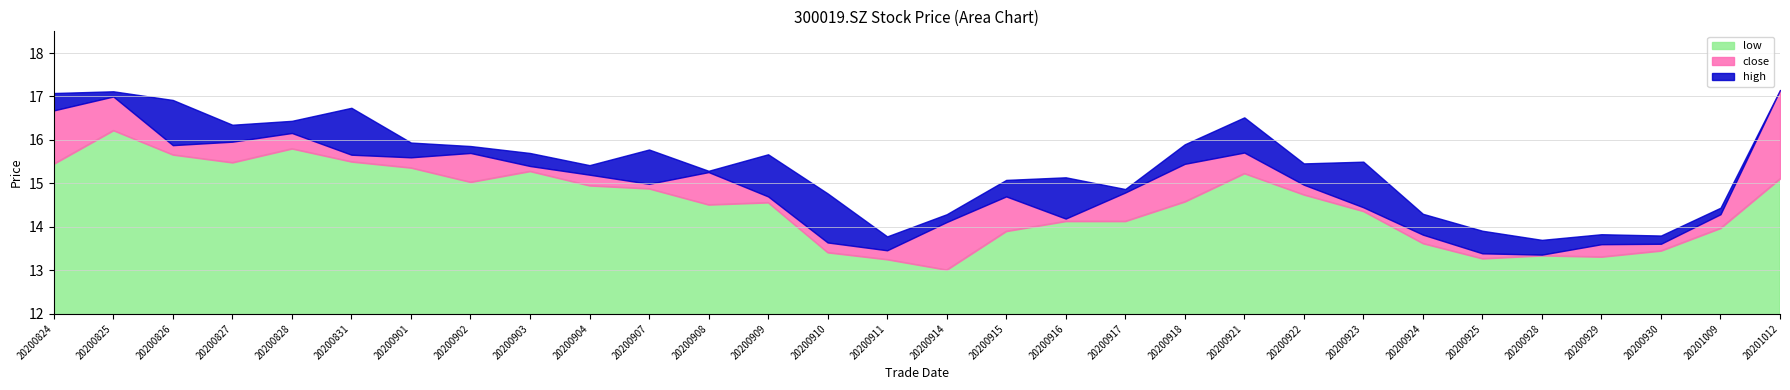

Reading left to right, list all the values displayed in this chart.

close: 20200824=16.7	20200825=17.0	20200826=15.9	20200827=16.0	20200828=16.2	20200831=15.7	20200901=15.6	20200902=15.7	20200903=15.4	20200904=15.2	20200907=15.0	20200908=15.3	20200909=14.7	20200910=13.6	20200911=13.5	20200914=14.1	20200915=14.7	20200916=14.2	20200917=14.8	20200918=15.4	20200921=15.7	20200922=15.0	20200923=14.4	20200924=13.8	20200925=13.4	20200928=13.4	20200929=13.6	20200930=13.6	20201009=14.3	20201012=17.1
high: 20200824=17.1	20200825=17.1	20200826=16.9	20200827=16.4	20200828=16.4	20200831=16.7	20200901=15.9	20200902=15.9	20200903=15.7	20200904=15.4	20200907=15.8	20200908=15.3	20200909=15.7	20200910=14.8	20200911=13.8	20200914=14.3	20200915=15.1	20200916=15.1	20200917=14.9	20200918=15.9	20200921=16.5	20200922=15.5	20200923=15.5	20200924=14.3	20200925=13.9	20200928=13.7	20200929=13.8	20200930=13.8	20201009=14.4	20201012=17.1
low: 20200824=15.4	20200825=16.2	20200826=15.7	20200827=15.5	20200828=15.8	20200831=15.5	20200901=15.4	20200902=15.0	20200903=15.3	20200904=14.9	20200907=14.9	20200908=14.5	20200909=14.6	20200910=13.4	20200911=13.2	20200914=13.0	20200915=13.9	20200916=14.1	20200917=14.1	20200918=14.6	20200921=15.2	20200922=14.7	20200923=14.4	20200924=13.6	20200925=13.3	20200928=13.3	20200929=13.3	20200930=13.4	20201009=14.0	20201012=15.1